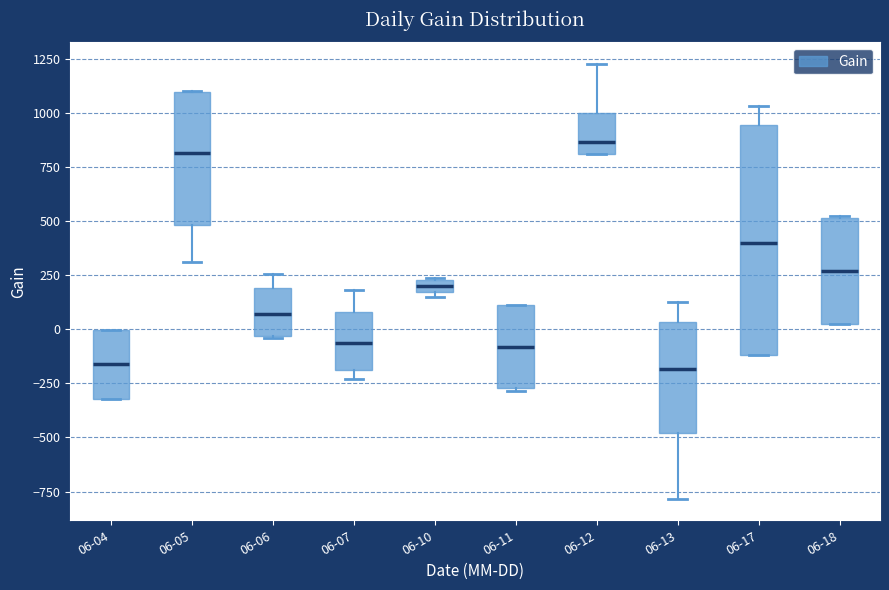

Comparing the boxes themselves (not the whiskers), which one is the tallest?

06-17